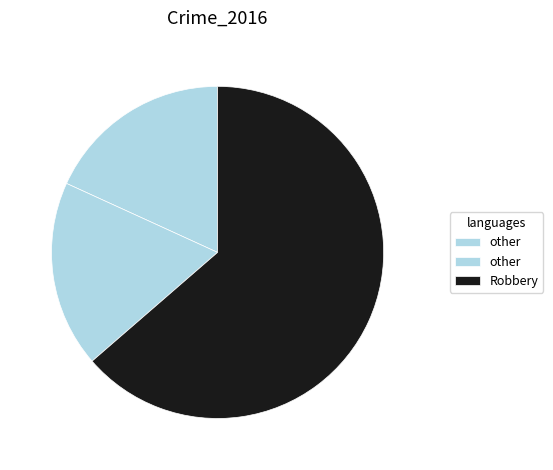

How many slices are in this pie chart?

3